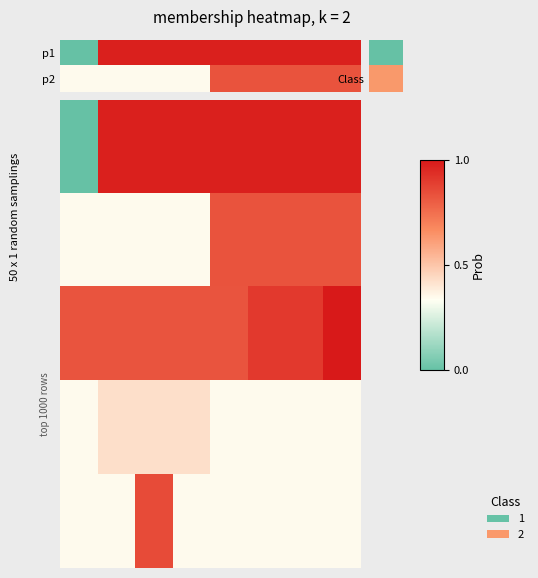

Is it true that row_2 equals 0.4 at 5?

False